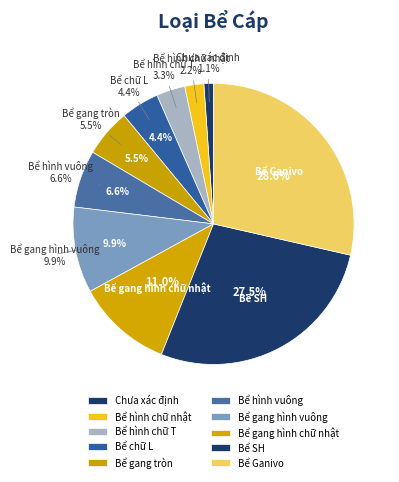

How many slices are in this pie chart?

10